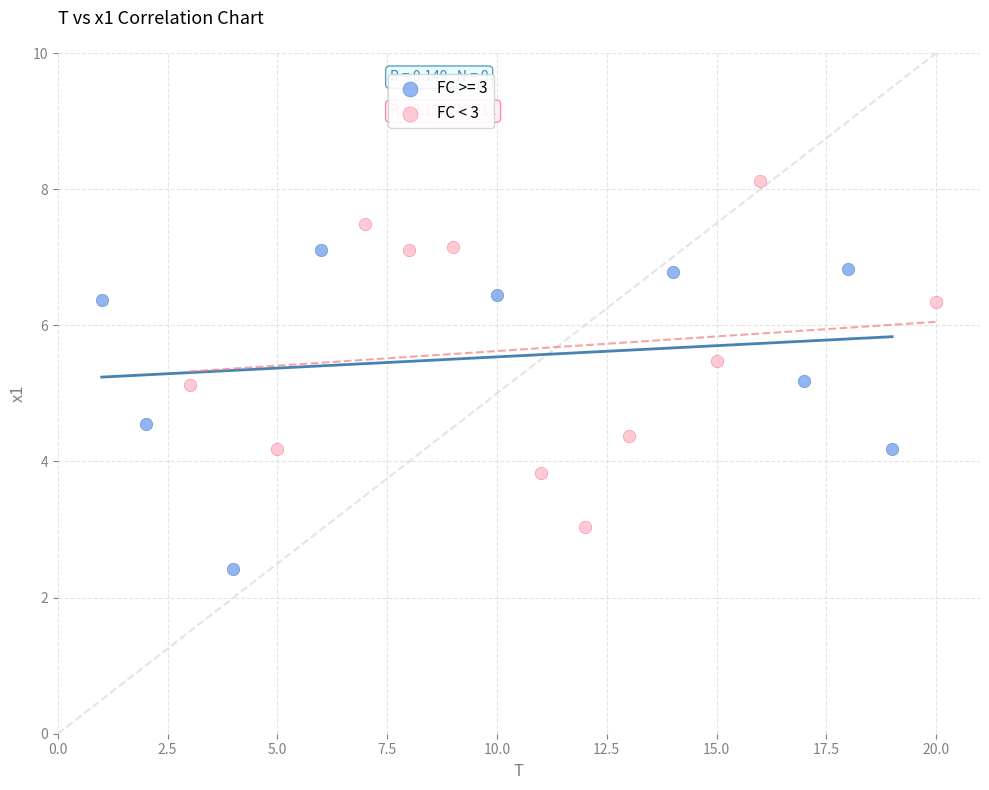

Which series contains the lowest Y value?

FC >= 3